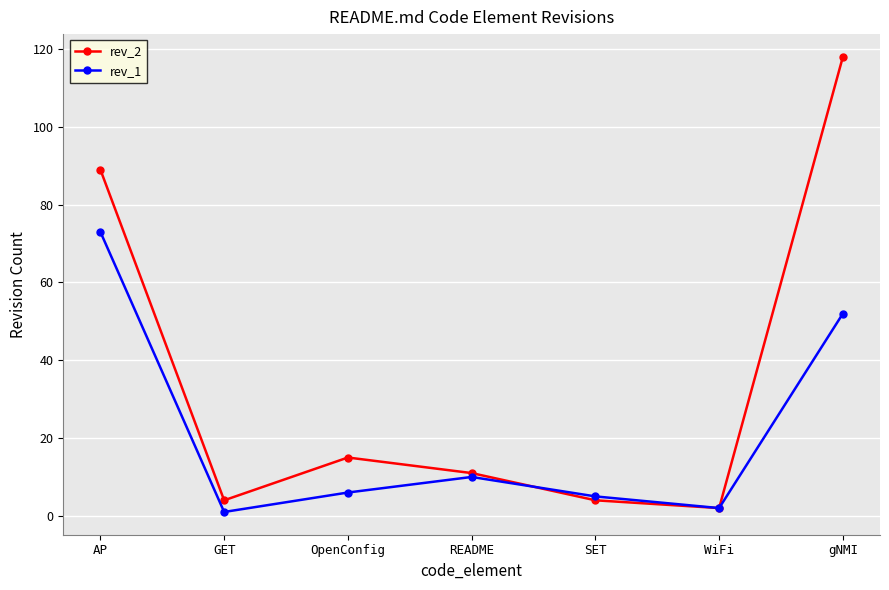

What are all the series names shown in the legend?

rev_2, rev_1